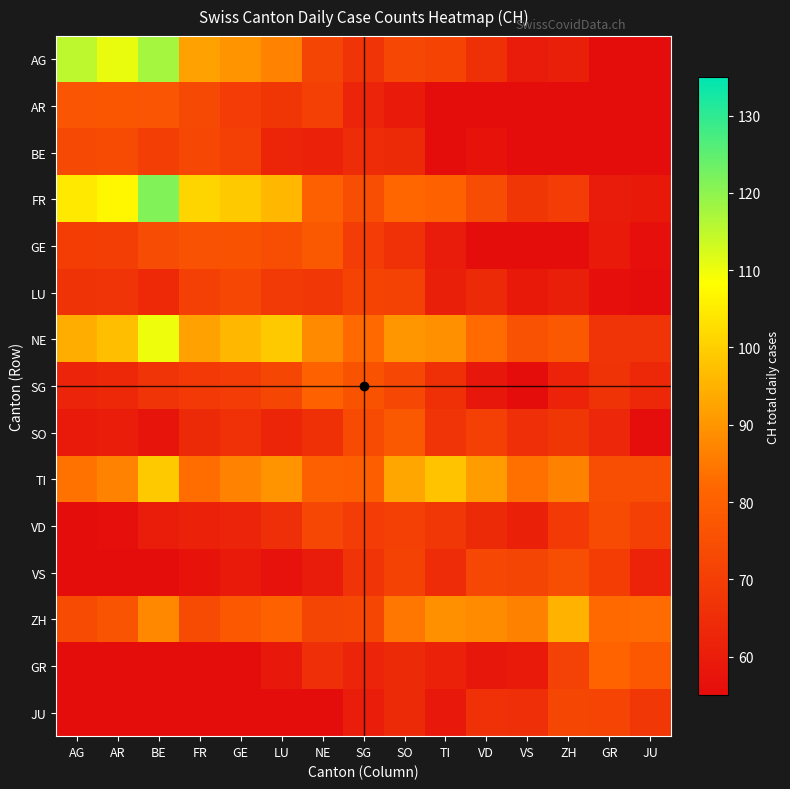

At which category does the chart reach its minimum across all series?

JU